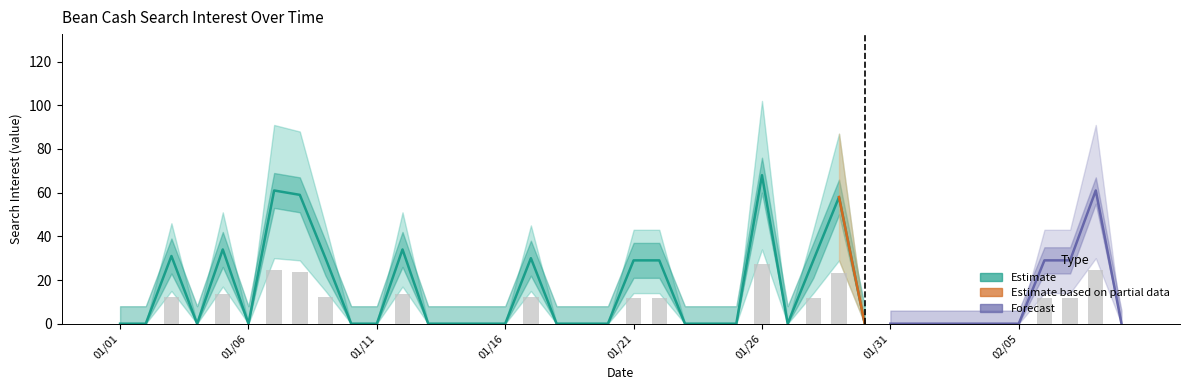

List the labels in order of value, largest first.

2019/01/26, 2019/01/07, 2019/02/08, 2019/01/08, 2019/01/29, 2019/01/05, 2019/01/12, 2019/01/03, 2019/01/09, 2019/01/17, 2019/01/21, 2019/01/22, 2019/01/28, 2019/02/06, 2019/02/07, 2019/01/01, 2019/01/02, 2019/01/04, 2019/01/06, 2019/01/10, 2019/01/11, 2019/01/13, 2019/01/14, 2019/01/15, 2019/01/16, 2019/01/18, 2019/01/19, 2019/01/20, 2019/01/23, 2019/01/24, 2019/01/25, 2019/01/27, 2019/01/30, 2019/01/31, 2019/02/01, 2019/02/02, 2019/02/03, 2019/02/04, 2019/02/05, 2019/02/09